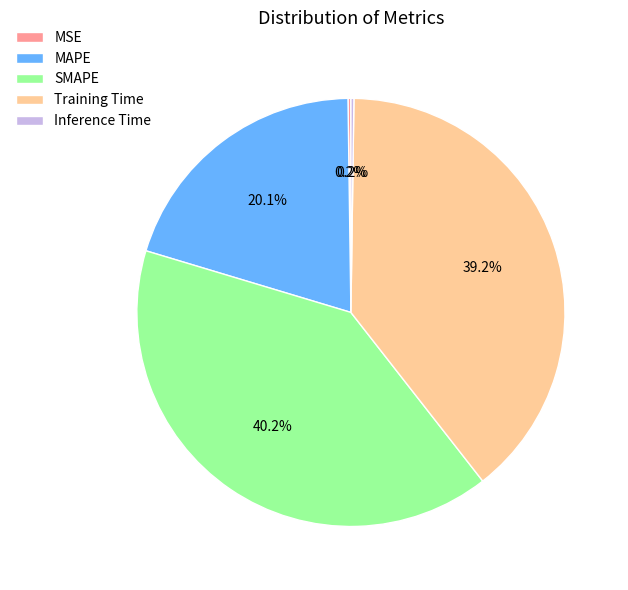

To the nearest percent, what portion does MAPE represent?

20%